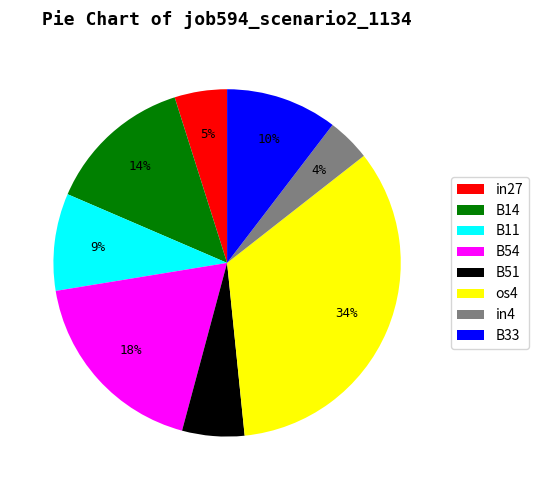

To the nearest percent, what portion does B14 represent?

14%